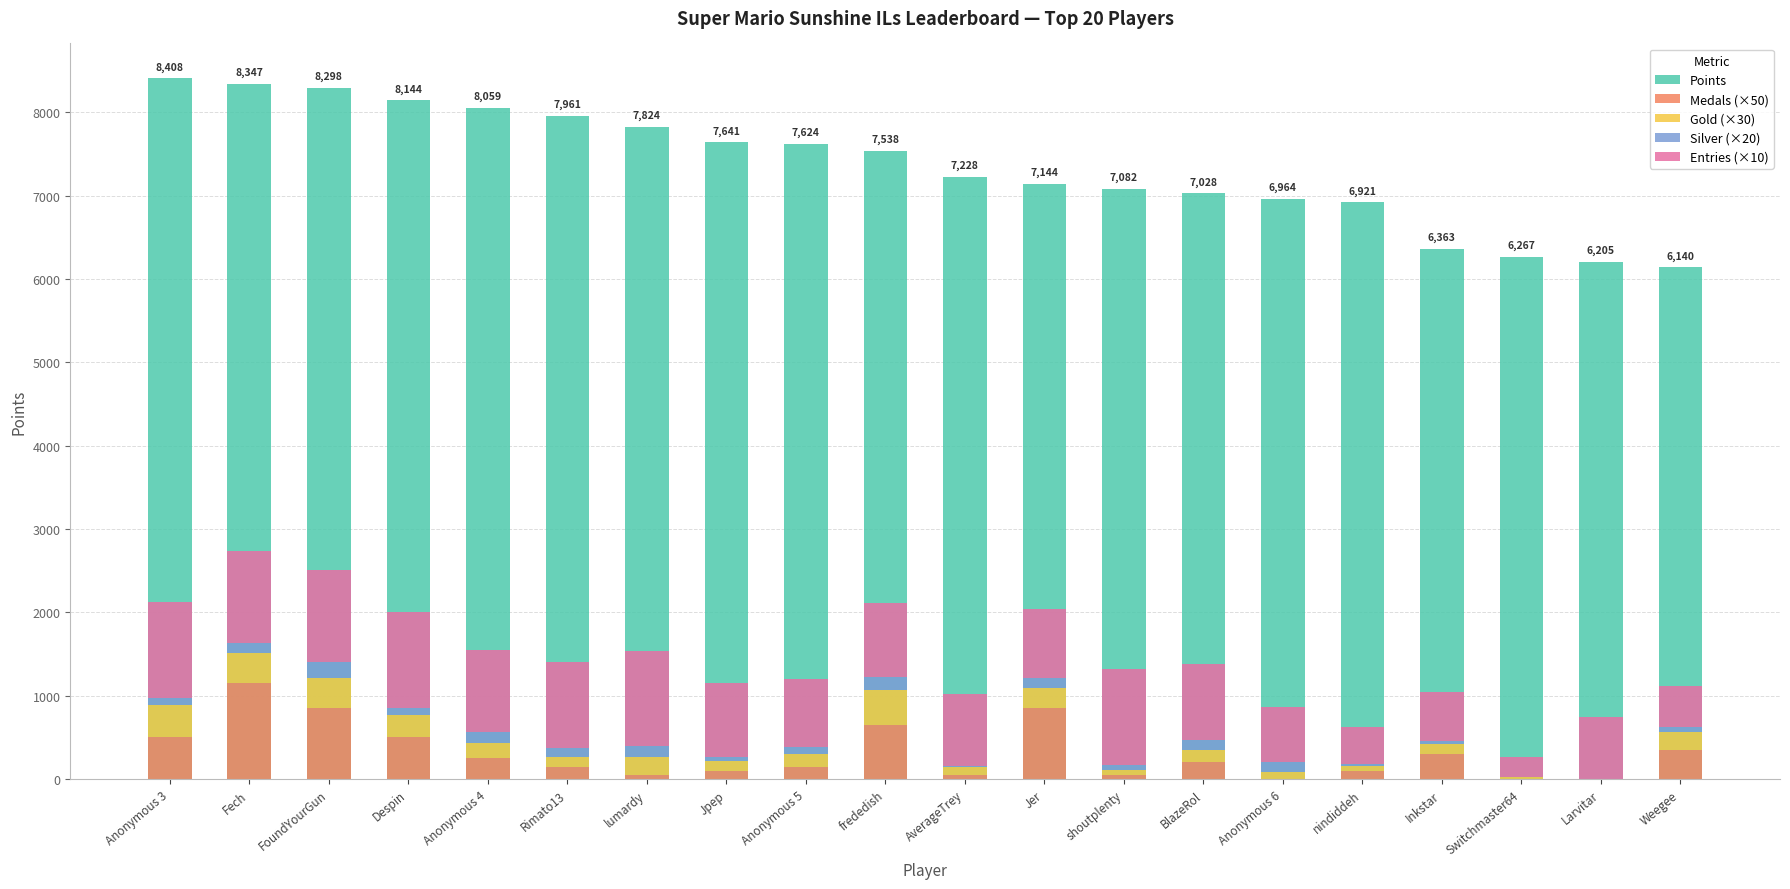

Reading left to right, extract all data points from this chart.

Points: Anonymous 3=8408	Fech=8347	FoundYourGun=8298	Despin=8144	Anonymous 4=8059	Rimato13=7961	lumardy=7824	Jpep=7641	Anonymous 5=7624	frededish=7538	AverageTrey=7228	Jer=7144	shoutplenty=7082	BlazeRol=7028	Anonymous 6=6964	nindiddeh=6921	Inkstar=6363	Switchmaster64=6267	Larvitar=6205	Weegee=6140
Medals (×50): Anonymous 3=500	Fech=1150	FoundYourGun=850	Despin=500	Anonymous 4=250	Rimato13=150	lumardy=50	Jpep=100	Anonymous 5=150	frededish=650	AverageTrey=50	Jer=850	shoutplenty=50	BlazeRol=200	Anonymous 6=0	nindiddeh=100	Inkstar=300	Switchmaster64=0	Larvitar=0	Weegee=350
Gold (×30): Anonymous 3=390	Fech=360	FoundYourGun=360	Despin=270	Anonymous 4=180	Rimato13=120	lumardy=210	Jpep=120	Anonymous 5=150	frededish=420	AverageTrey=90	Jer=240	shoutplenty=60	BlazeRol=150	Anonymous 6=90	nindiddeh=60	Inkstar=120	Switchmaster64=30	Larvitar=0	Weegee=210
Silver (×20): Anonymous 3=80	Fech=120	FoundYourGun=200	Despin=80	Anonymous 4=140	Rimato13=100	lumardy=140	Jpep=40	Anonymous 5=80	frededish=160	AverageTrey=20	Jer=120	shoutplenty=60	BlazeRol=120	Anonymous 6=120	nindiddeh=20	Inkstar=40	Switchmaster64=0	Larvitar=0	Weegee=60
Entries (×10): Anonymous 3=1150	Fech=1110	FoundYourGun=1100	Despin=1160	Anonymous 4=980	Rimato13=1040	lumardy=1140	Jpep=890	Anonymous 5=820	frededish=880	AverageTrey=860	Jer=830	shoutplenty=1150	BlazeRol=910	Anonymous 6=660	nindiddeh=440	Inkstar=590	Switchmaster64=240	Larvitar=750	Weegee=500